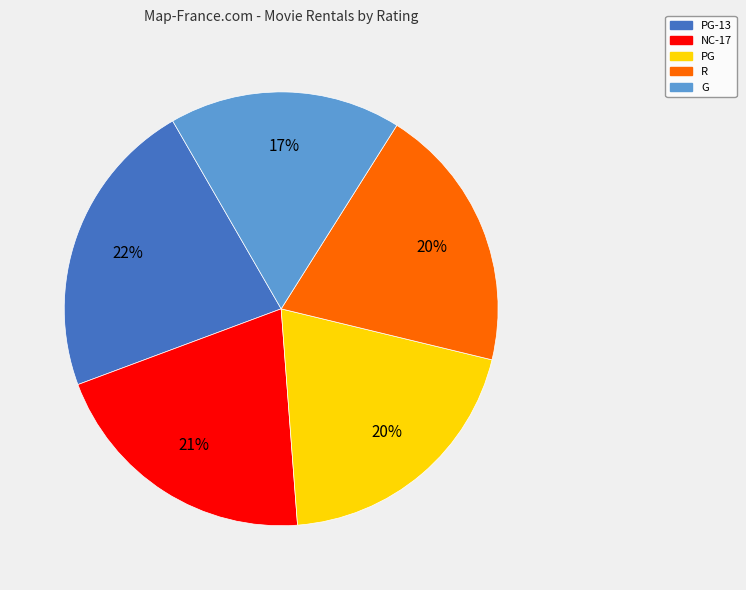

Between R and G, which is larger?

R